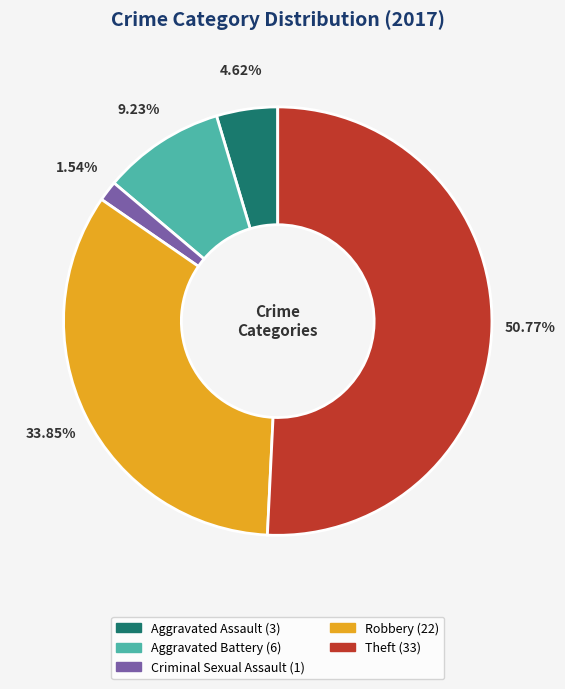

What percentage is the Robbery slice, to the nearest percent?

34%